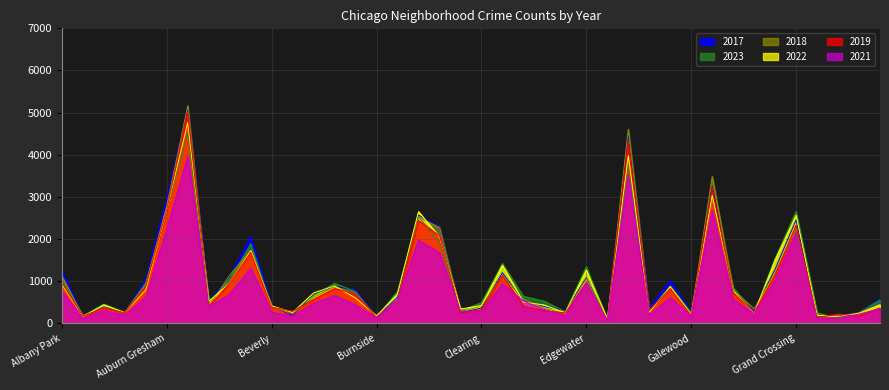

How many data points in 2017 are less than 620?

20